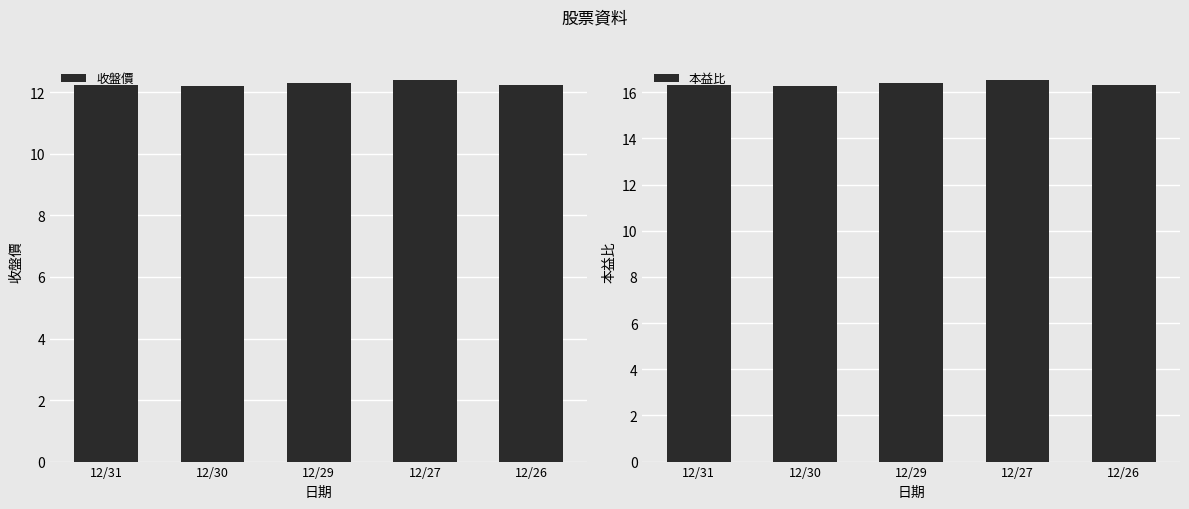

Which series has the largest range (max minus min)?

本益比